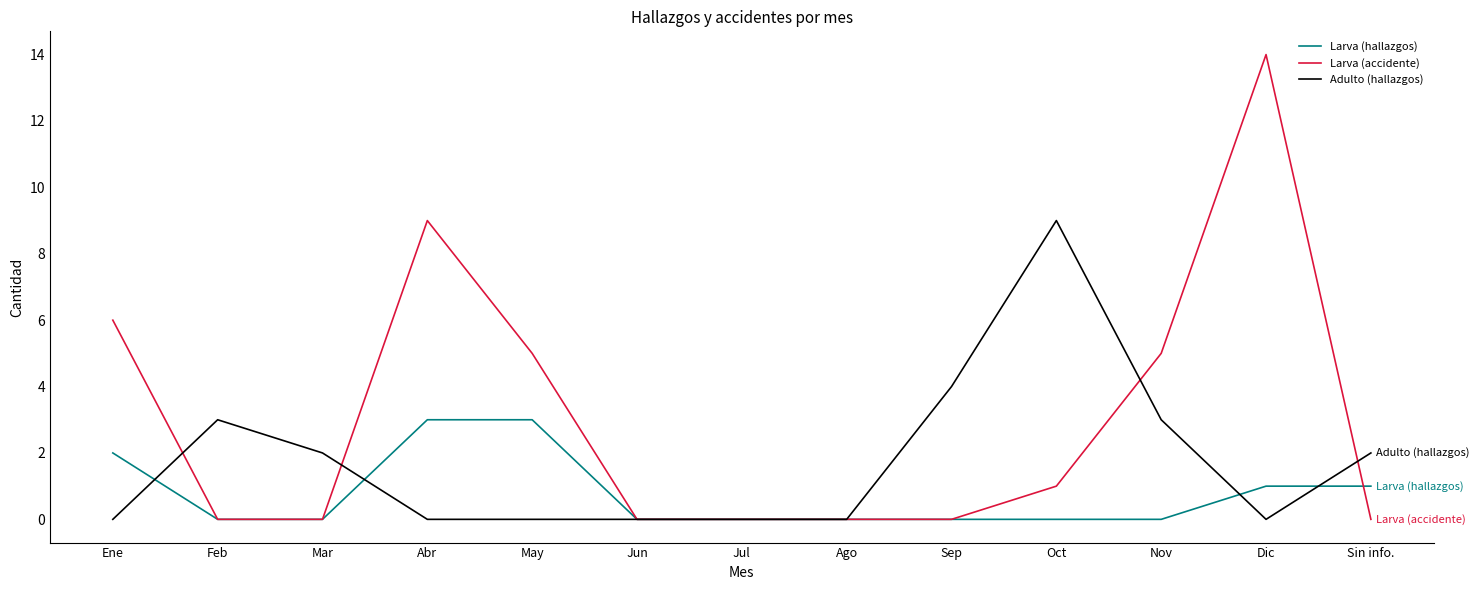

True or false: Larva (hallazgos) has a value of 0 at Feb.

True